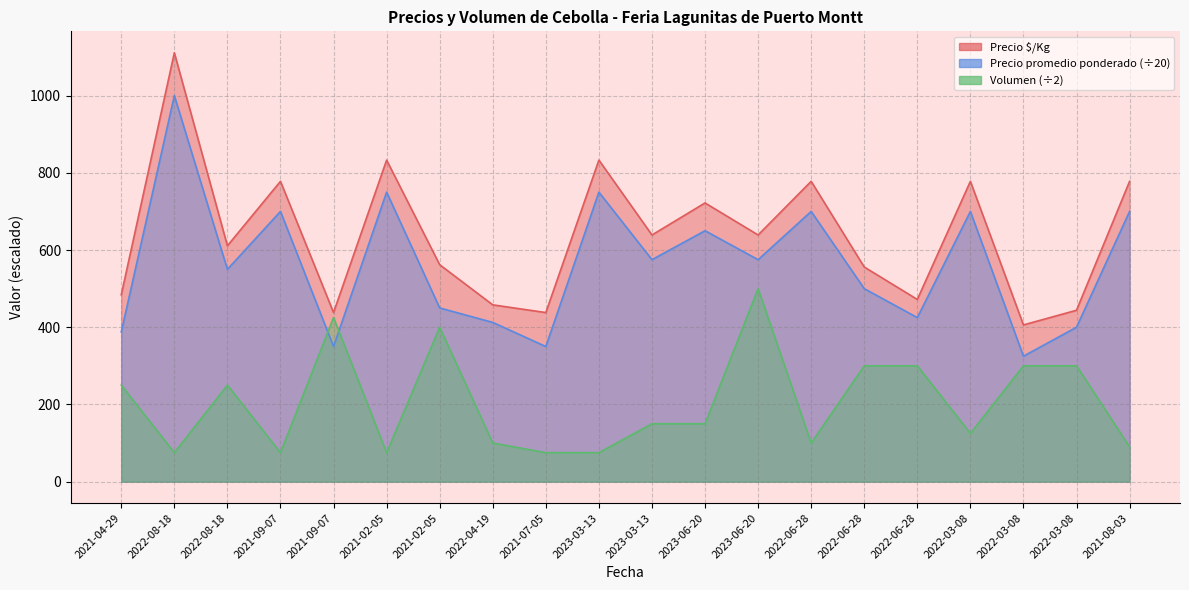

Rank the categories by Precio promedio ponderado value from highest to lowest.

2022-08-18, 2021-02-05, 2023-03-13, 2021-09-07, 2022-06-28, 2022-03-08, 2021-08-03, 2023-06-20, 2023-03-13, 2023-06-20, 2022-08-18, 2022-06-28, 2021-02-05, 2022-06-28, 2022-04-19, 2022-03-08, 2021-04-29, 2021-09-07, 2021-07-05, 2022-03-08